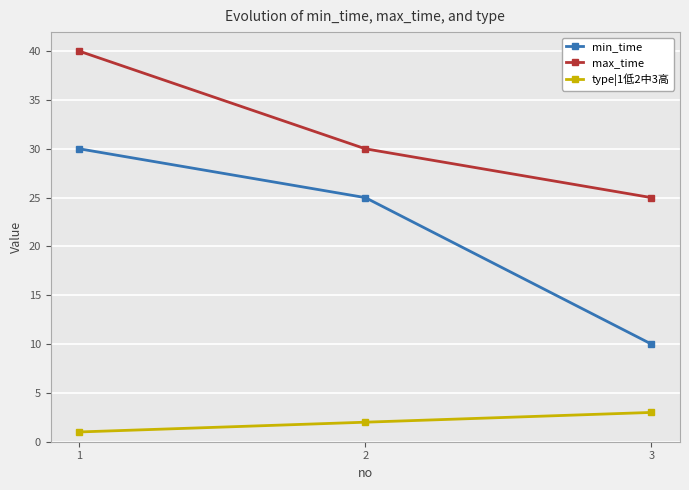

What is the approximate value of max_time at 3, to the nearest 10?

20